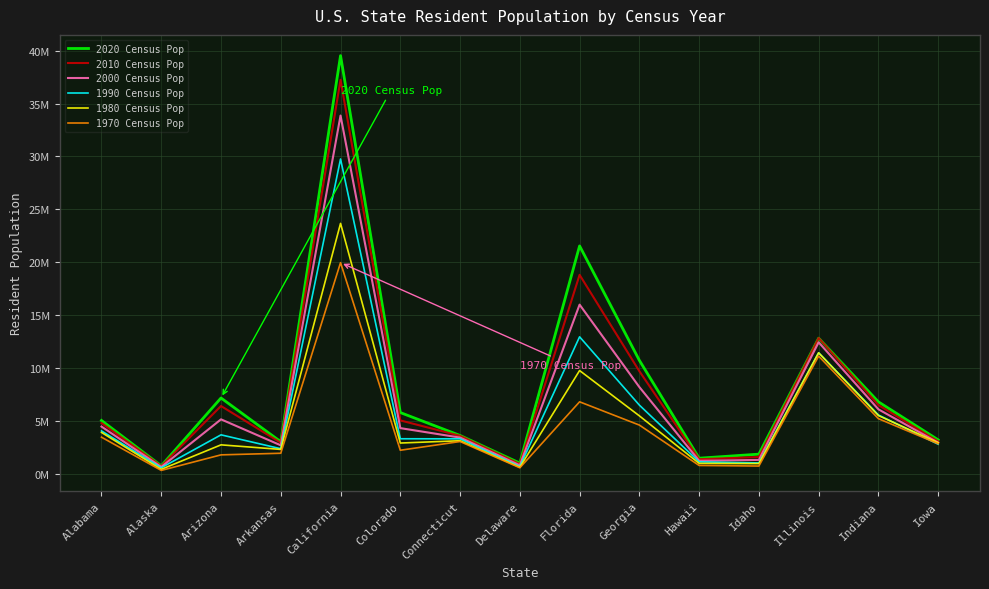

True or false: 1970 Census Pop has more than 0 interior local peaks.

True